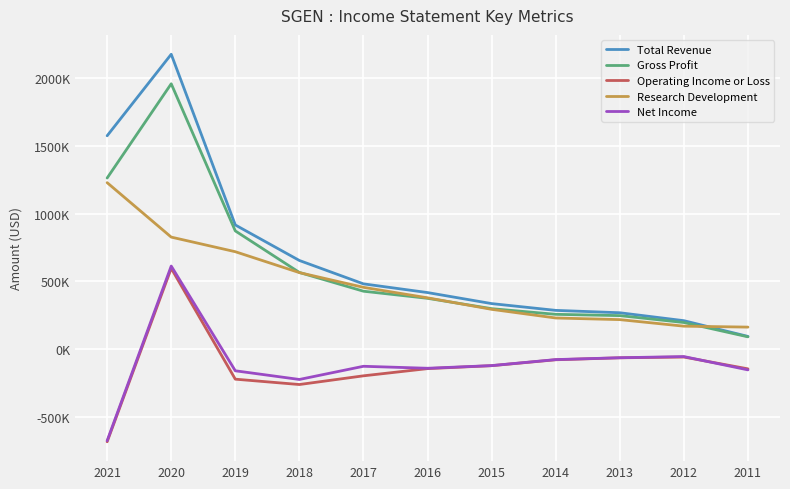

True or false: Gross Profit has a value of 350659 at 2013.

False